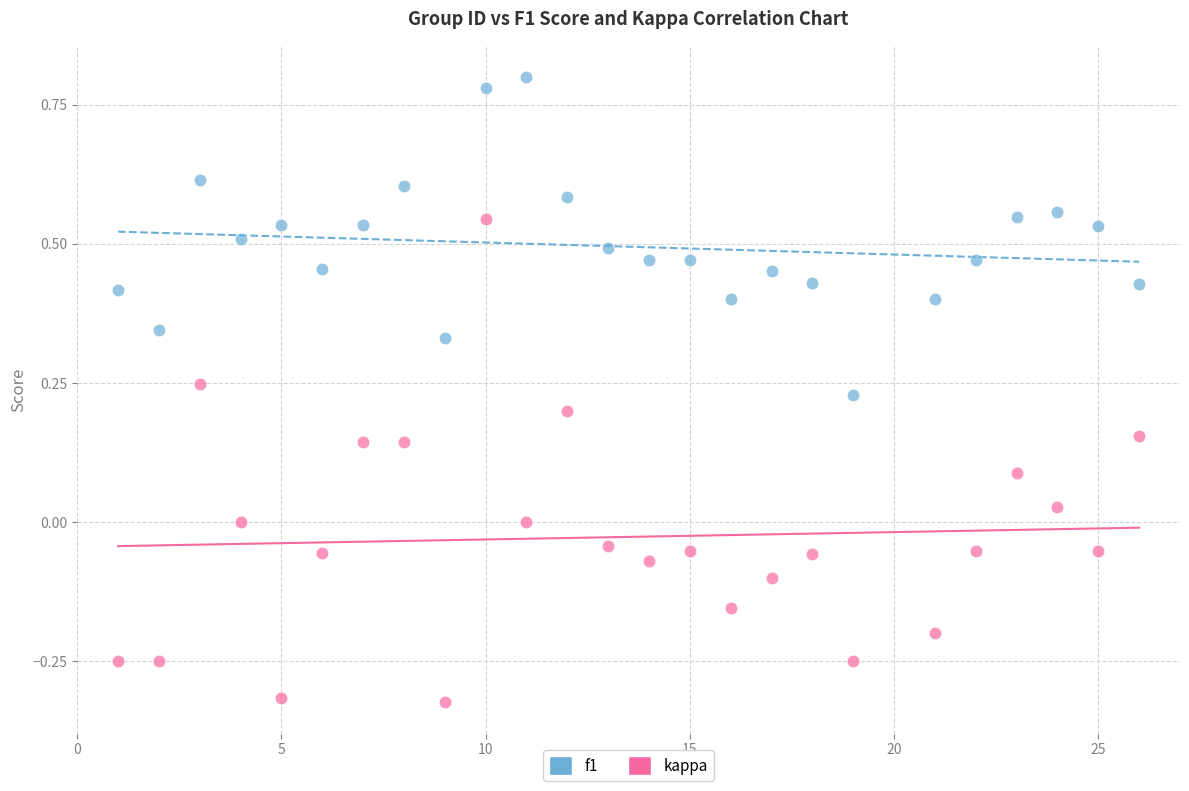

Across all data points, what is the range of Y values (max minus min)?

1.1